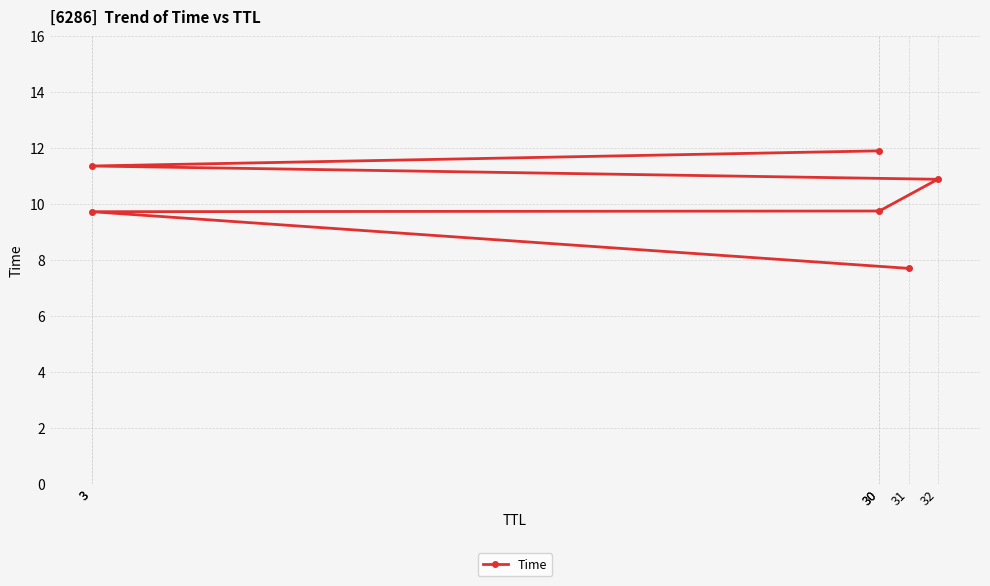

At which label is the value closest to 9?

3